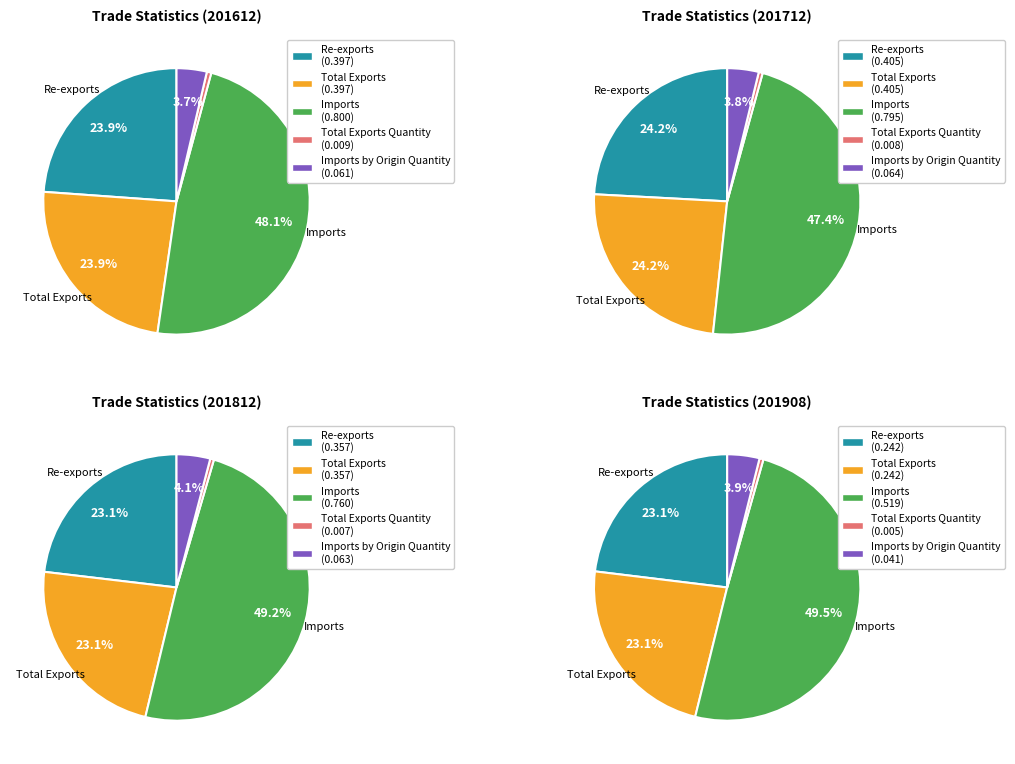

What is the change in value from Imports to Imports by Origin Quantity?

-0.7